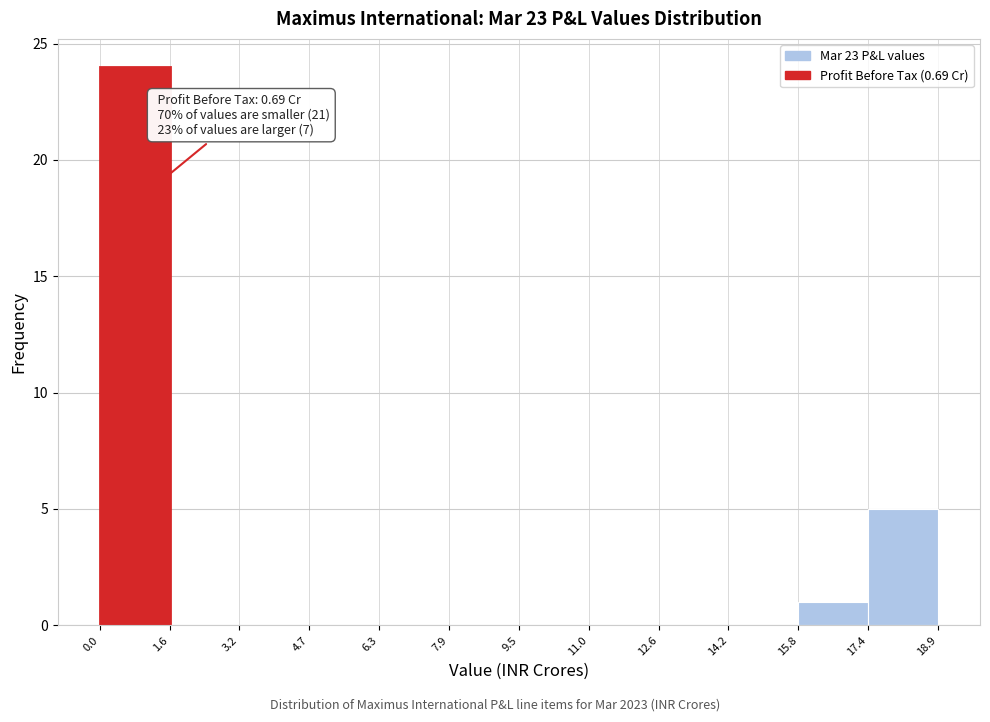

Over which range of the x-axis is the bar tallest?

0.0 to 1.6